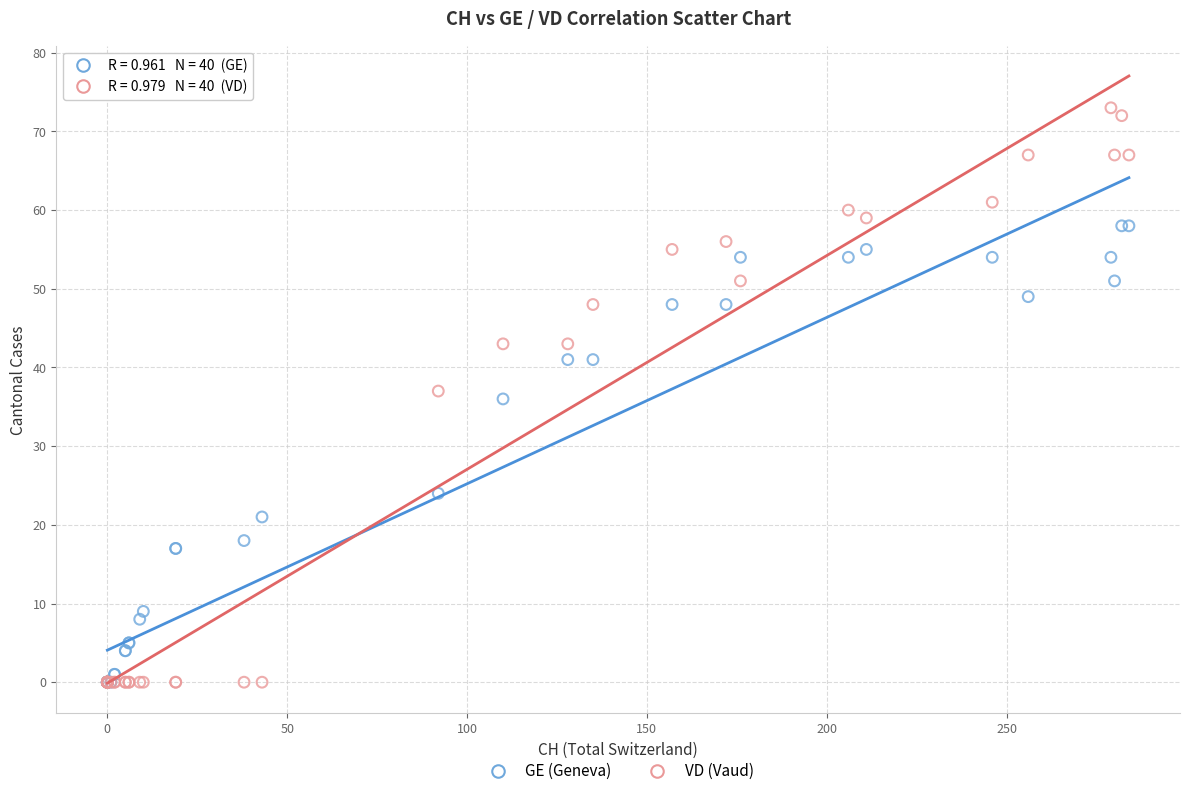

In the GE (Geneva) series, what Y value is closest to 29?

24